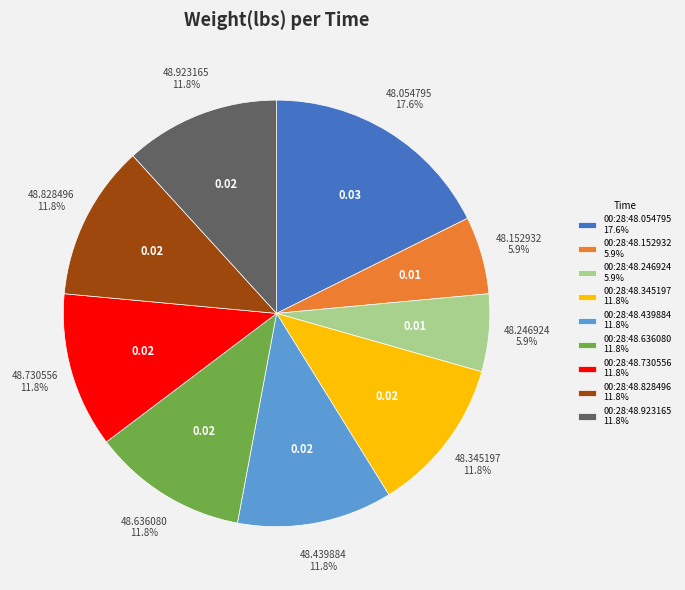

Is there any slice that represents more than half of the pie?

No